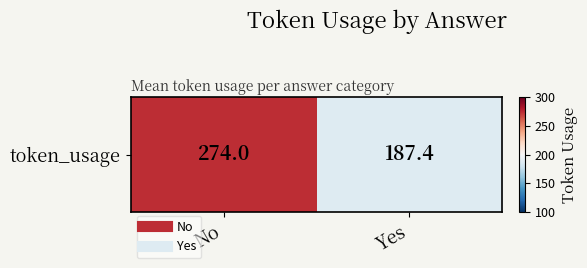

Is it true that the value at No is 274.0?

True